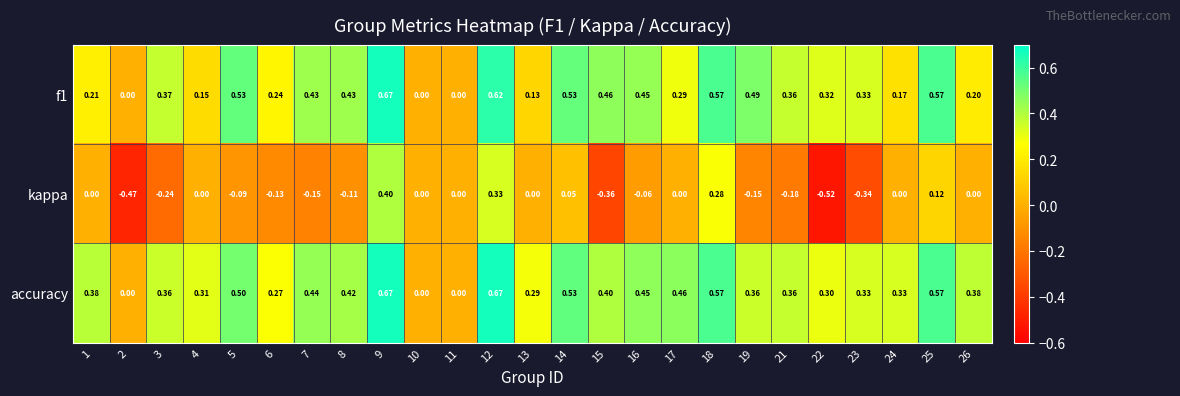

Which series has the largest total across all categories?

accuracy